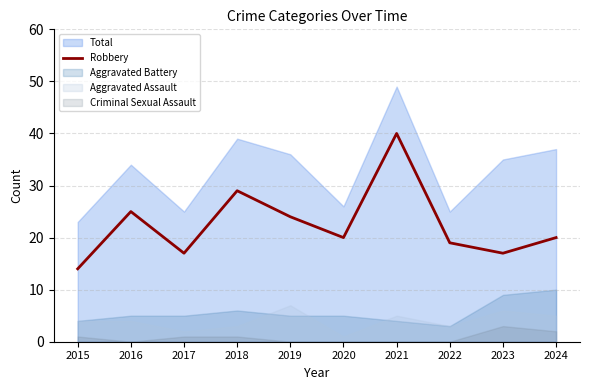

Is it true that Total equals 35 at 2023?

True